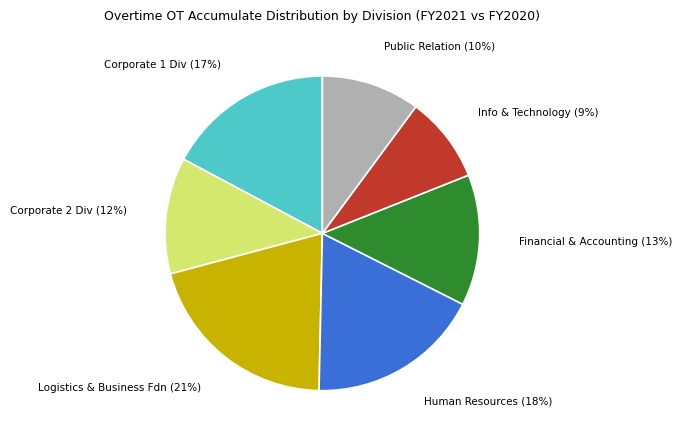

To the nearest percent, what is the average slice percentage?

14%